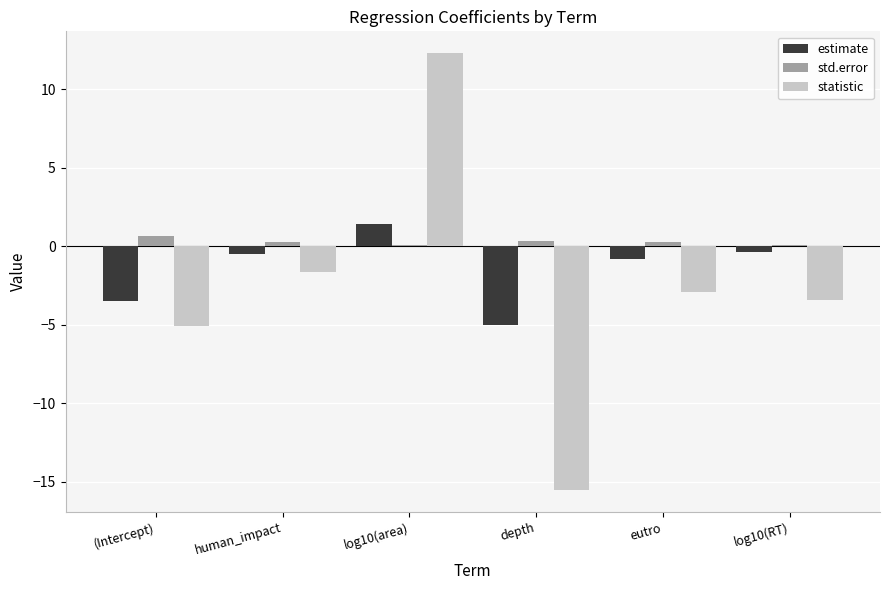

Which series has the largest range (max minus min)?

statistic